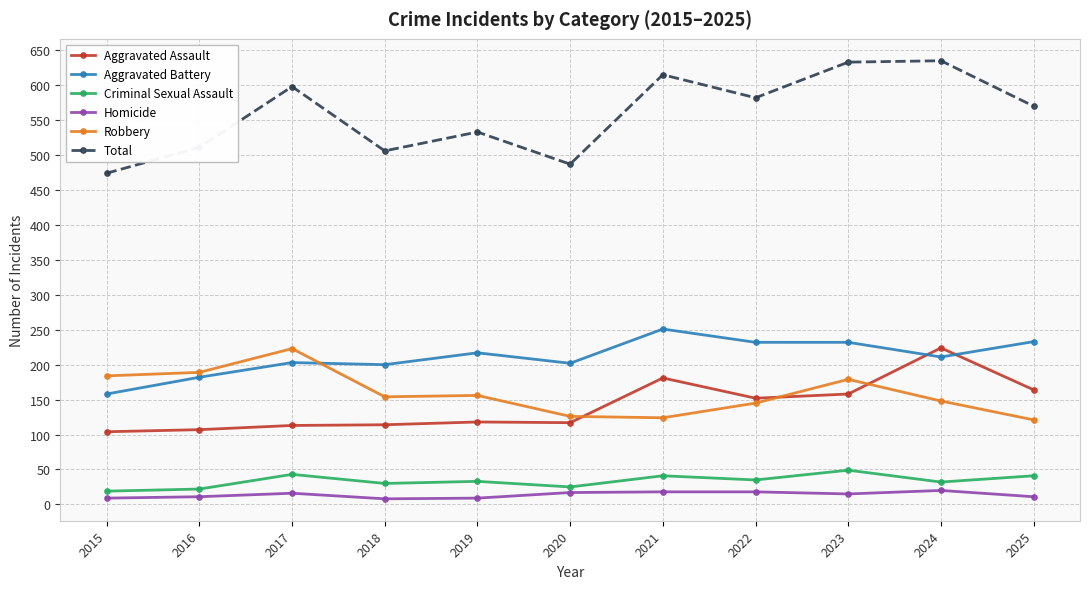

True or false: Aggravated Assault and Criminal Sexual Assault cross at least once.

False